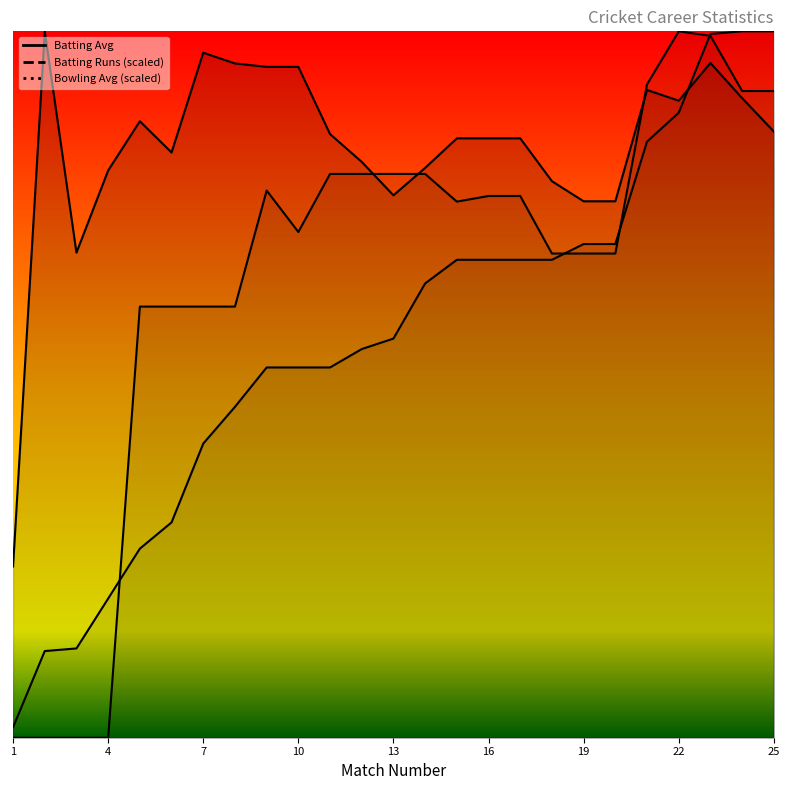

List the series in order of their overall mean, highest first.

Batting Avg, Bowling Avg, Batting Runs